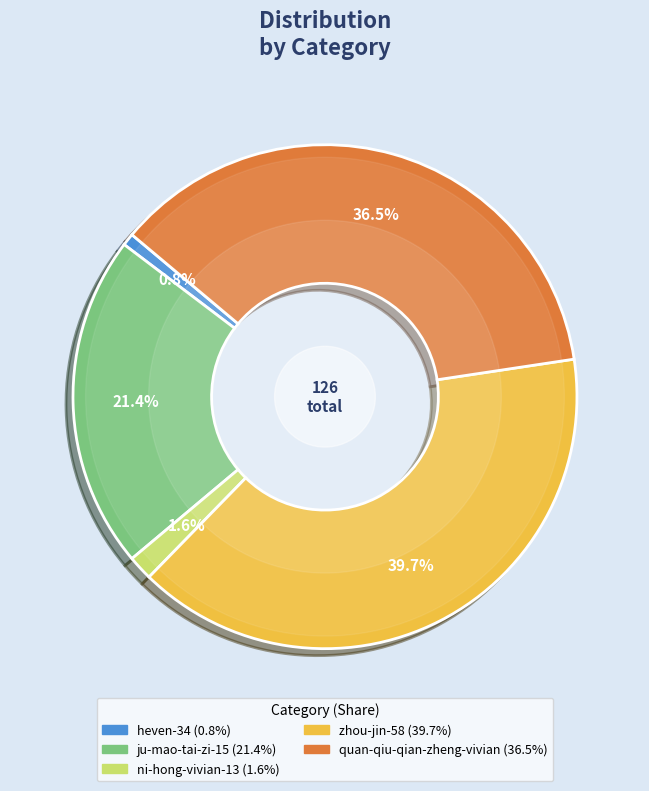

How many slices are in this pie chart?

5